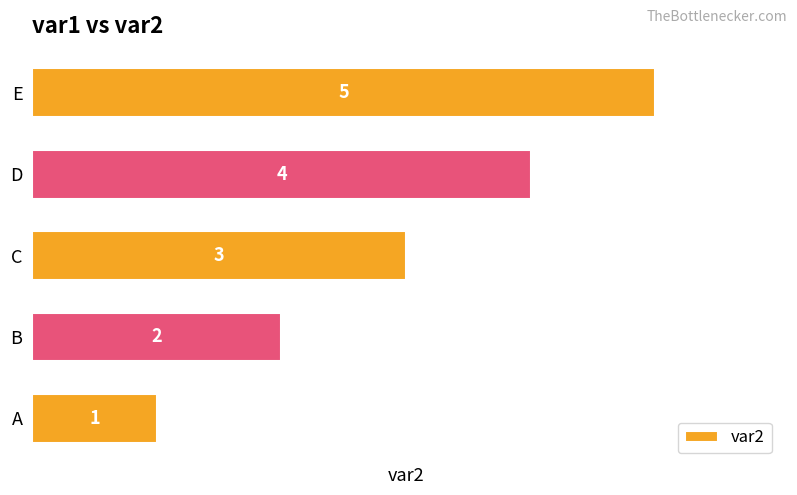

Which label corresponds to the largest value in the chart?

E